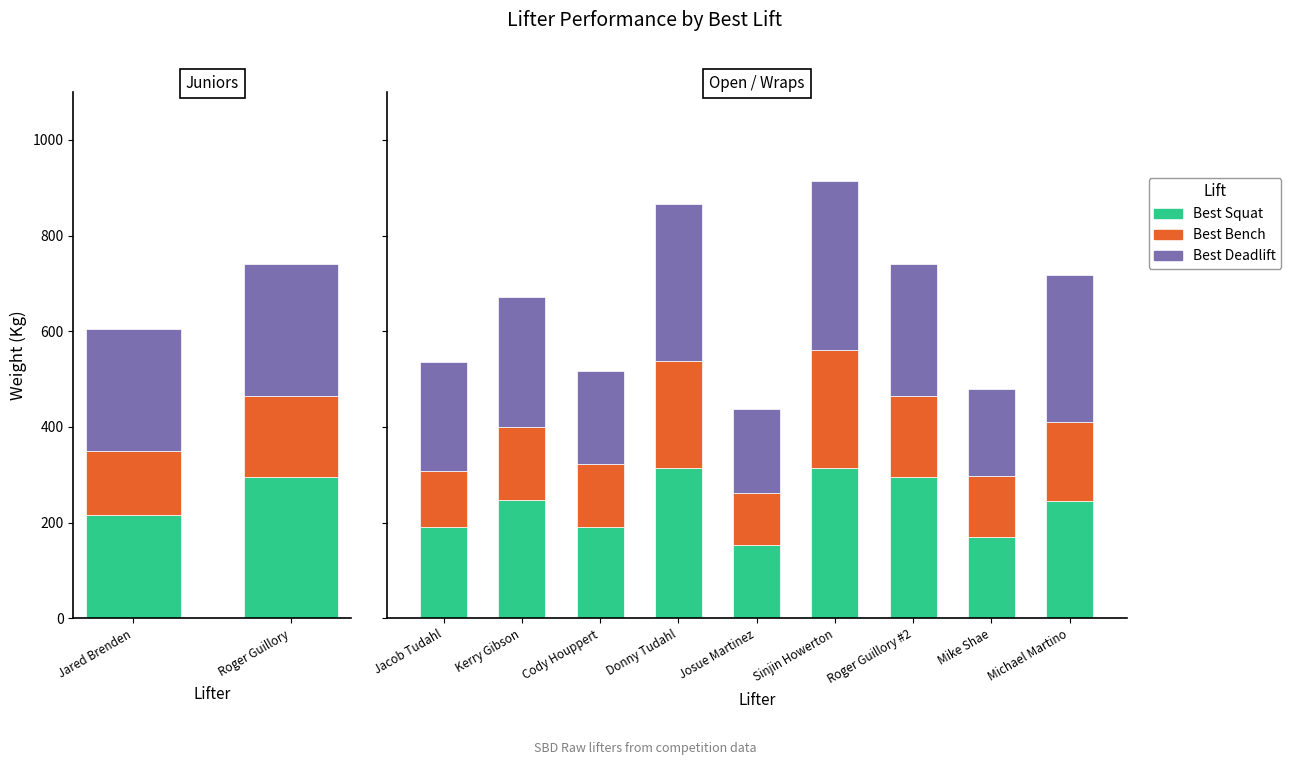

What is the minimum value for Best Squat?

152.5